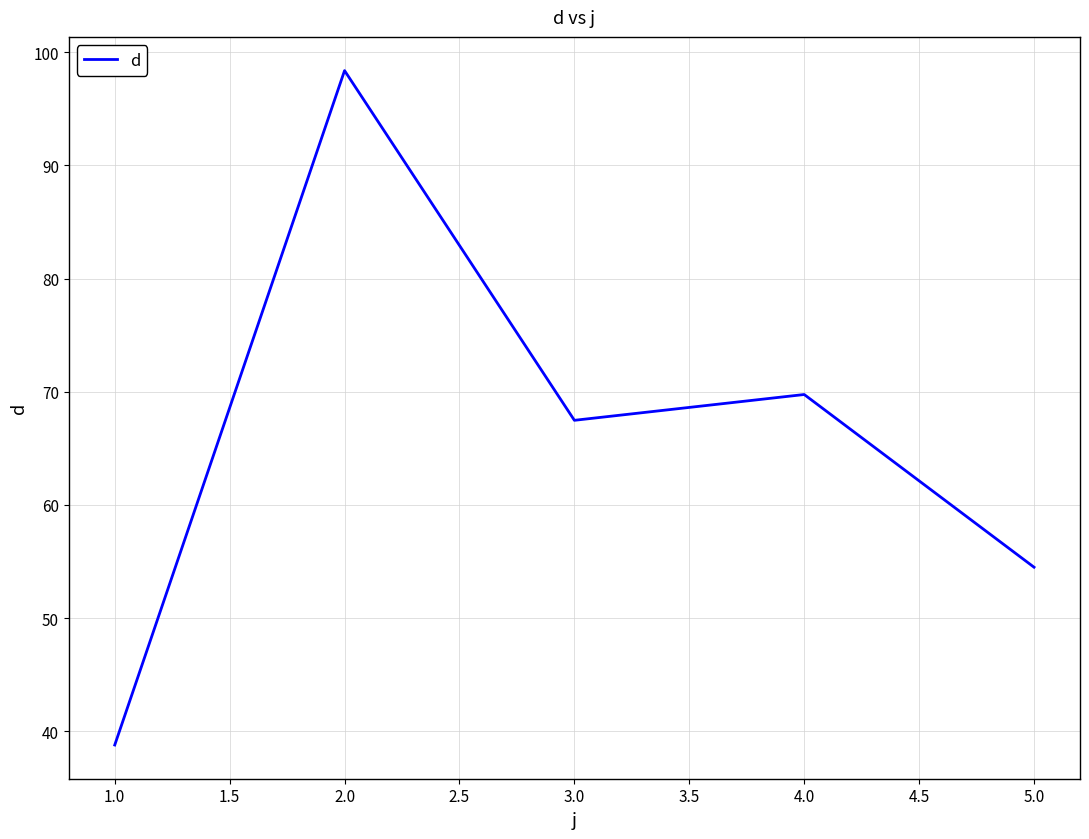

What is the difference between the second highest and minimum values?

31.0